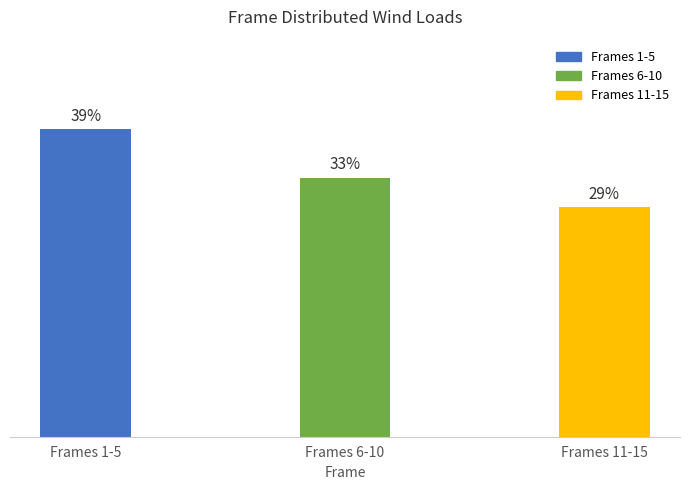

What position from the right is Frames 1-5?

3